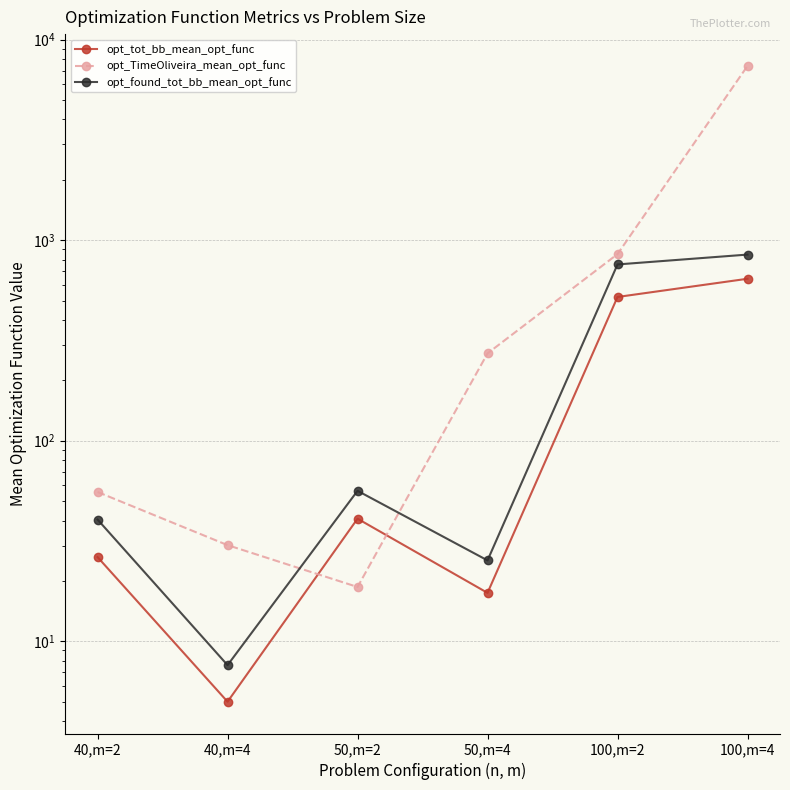

What is the maximum value for opt_found_tot_bb_mean_opt_func?

847.5